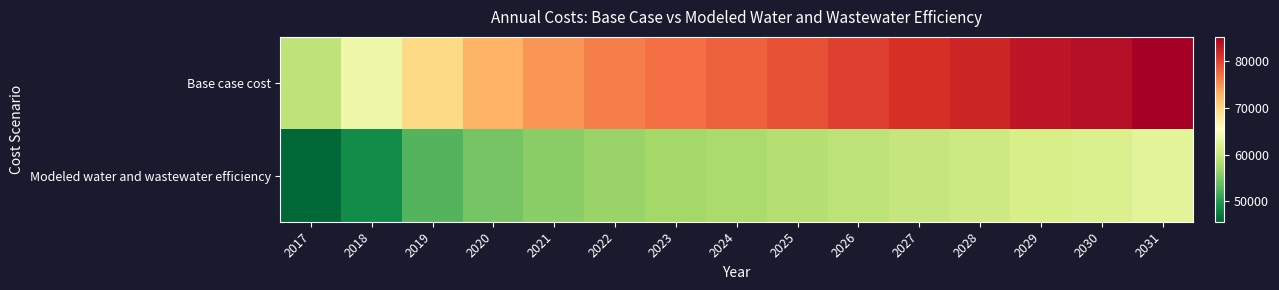

At 2019, list the series in order from largest to smallest.

Base case cost, Modeled water and wastewater efficiency